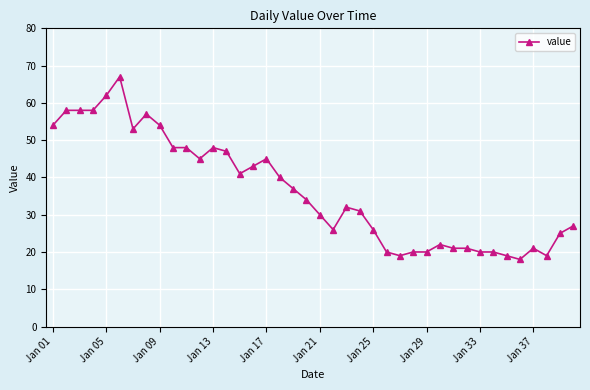

What is the minimum value shown in the chart?

18